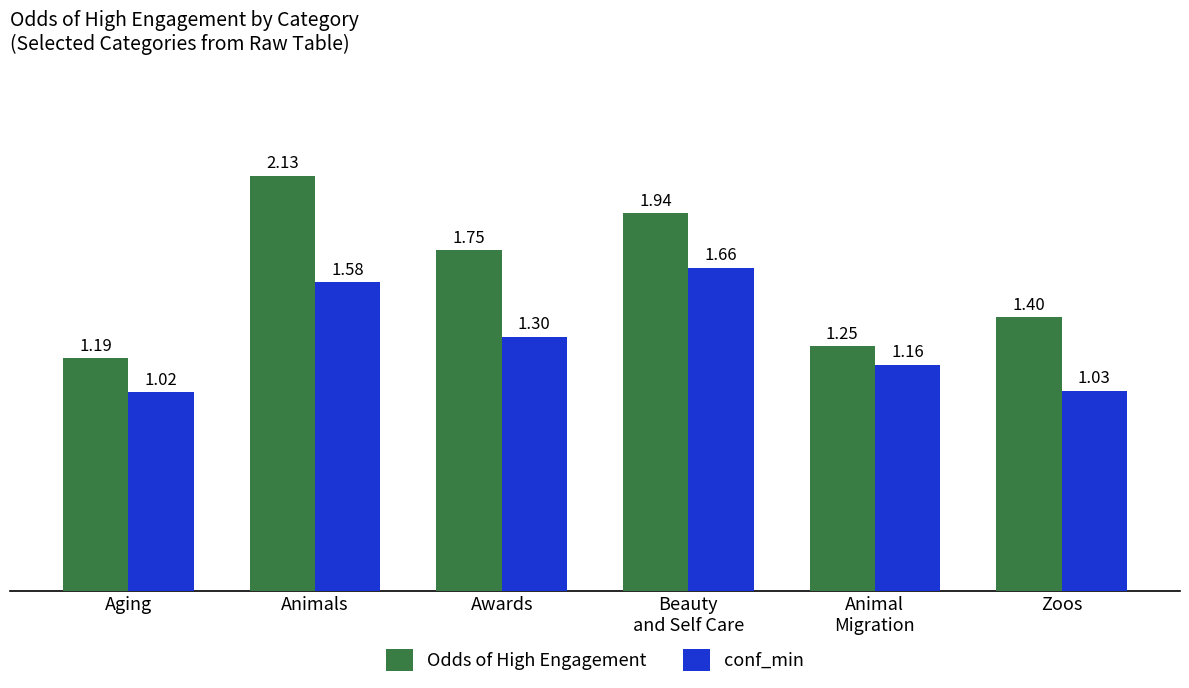

How many bars are there in each group?

2